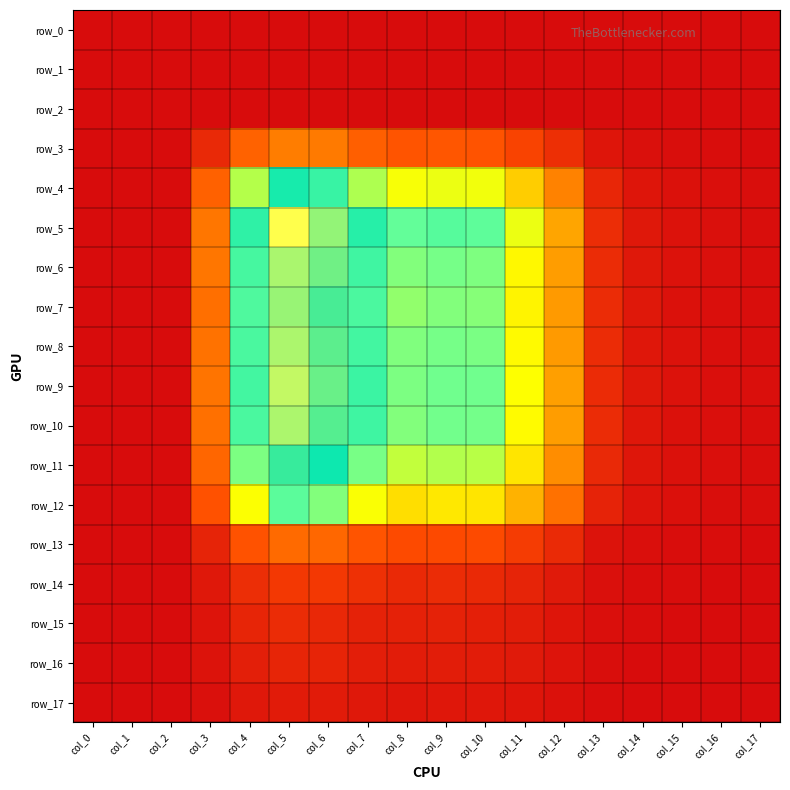

Reading left to right, what are all the values shown in this chart?

row_0: col_0=0.0	col_1=0.0	col_2=0.0	col_3=0.0	col_4=0.0	col_5=0.0	col_6=0.0	col_7=0.0	col_8=0.0	col_9=0.0	col_10=0.0	col_11=0.0	col_12=0.0	col_13=0.0	col_14=0.0	col_15=0.0	col_16=0.0	col_17=0.0
row_1: col_0=0.0	col_1=0.0	col_2=0.0	col_3=0.0	col_4=0.0	col_5=0.0	col_6=0.0	col_7=0.0	col_8=0.0	col_9=0.0	col_10=0.0	col_11=0.0	col_12=0.0	col_13=0.0	col_14=0.0	col_15=0.0	col_16=0.0	col_17=0.0
row_2: col_0=0.0	col_1=0.0	col_2=0.0	col_3=0.0	col_4=0.0	col_5=0.0	col_6=0.0	col_7=0.0	col_8=0.0	col_9=0.0	col_10=0.0	col_11=0.0	col_12=0.0	col_13=0.0	col_14=0.0	col_15=0.0	col_16=0.0	col_17=0.0
row_3: col_0=0.0	col_1=0.0	col_2=0.0	col_3=0.0	col_4=0.0	col_5=0.0	col_6=0.0	col_7=0.0	col_8=0.0	col_9=0.0	col_10=0.0	col_11=0.0	col_12=0.0	col_13=0.0	col_14=0.0	col_15=0.0	col_16=0.0	col_17=0.0
row_4: col_0=0.0	col_1=0.0	col_2=0.0	col_3=0.0	col_4=0.1	col_5=0.1	col_6=0.1	col_7=0.1	col_8=0.1	col_9=0.1	col_10=0.1	col_11=0.0	col_12=0.0	col_13=0.0	col_14=0.0	col_15=0.0	col_16=0.0	col_17=0.0
row_5: col_0=0.0	col_1=0.0	col_2=0.0	col_3=0.0	col_4=0.1	col_5=0.1	col_6=0.1	col_7=0.1	col_8=0.1	col_9=0.1	col_10=0.1	col_11=0.1	col_12=0.0	col_13=0.0	col_14=0.0	col_15=0.0	col_16=0.0	col_17=0.0
row_6: col_0=0.0	col_1=0.0	col_2=0.0	col_3=0.0	col_4=0.1	col_5=0.1	col_6=0.1	col_7=0.1	col_8=0.1	col_9=0.1	col_10=0.1	col_11=0.1	col_12=0.0	col_13=0.0	col_14=0.0	col_15=0.0	col_16=0.0	col_17=0.0
row_7: col_0=0.0	col_1=0.0	col_2=0.0	col_3=0.0	col_4=0.1	col_5=0.1	col_6=0.1	col_7=0.1	col_8=0.1	col_9=0.1	col_10=0.1	col_11=0.0	col_12=0.0	col_13=0.0	col_14=0.0	col_15=0.0	col_16=0.0	col_17=0.0
row_8: col_0=0.0	col_1=0.0	col_2=0.0	col_3=0.0	col_4=0.1	col_5=0.1	col_6=0.1	col_7=0.1	col_8=0.1	col_9=0.1	col_10=0.1	col_11=0.1	col_12=0.0	col_13=0.0	col_14=0.0	col_15=0.0	col_16=0.0	col_17=0.0
row_9: col_0=0.0	col_1=0.0	col_2=0.0	col_3=0.0	col_4=0.1	col_5=0.1	col_6=0.1	col_7=0.1	col_8=0.1	col_9=0.1	col_10=0.1	col_11=0.1	col_12=0.0	col_13=0.0	col_14=0.0	col_15=0.0	col_16=0.0	col_17=0.0
row_10: col_0=0.0	col_1=0.0	col_2=0.0	col_3=0.0	col_4=0.1	col_5=0.1	col_6=0.1	col_7=0.1	col_8=0.1	col_9=0.1	col_10=0.1	col_11=0.1	col_12=0.0	col_13=0.0	col_14=0.0	col_15=0.0	col_16=0.0	col_17=0.0
row_11: col_0=0.0	col_1=0.0	col_2=0.0	col_3=0.0	col_4=0.1	col_5=0.1	col_6=0.1	col_7=0.1	col_8=0.1	col_9=0.1	col_10=0.1	col_11=0.0	col_12=0.0	col_13=0.0	col_14=0.0	col_15=0.0	col_16=0.0	col_17=0.0
row_12: col_0=0.0	col_1=0.0	col_2=0.0	col_3=0.0	col_4=0.1	col_5=0.1	col_6=0.1	col_7=0.1	col_8=0.0	col_9=0.0	col_10=0.0	col_11=0.0	col_12=0.0	col_13=0.0	col_14=0.0	col_15=0.0	col_16=0.0	col_17=0.0
row_13: col_0=0.0	col_1=0.0	col_2=0.0	col_3=0.0	col_4=0.0	col_5=0.0	col_6=0.0	col_7=0.0	col_8=0.0	col_9=0.0	col_10=0.0	col_11=0.0	col_12=0.0	col_13=0.0	col_14=0.0	col_15=0.0	col_16=0.0	col_17=0.0
row_14: col_0=0.0	col_1=0.0	col_2=0.0	col_3=0.0	col_4=0.0	col_5=0.0	col_6=0.0	col_7=0.0	col_8=0.0	col_9=0.0	col_10=0.0	col_11=0.0	col_12=0.0	col_13=0.0	col_14=0.0	col_15=0.0	col_16=0.0	col_17=0.0
row_15: col_0=0.0	col_1=0.0	col_2=0.0	col_3=0.0	col_4=0.0	col_5=0.0	col_6=0.0	col_7=0.0	col_8=0.0	col_9=0.0	col_10=0.0	col_11=0.0	col_12=0.0	col_13=0.0	col_14=0.0	col_15=0.0	col_16=0.0	col_17=0.0
row_16: col_0=0.0	col_1=0.0	col_2=0.0	col_3=0.0	col_4=0.0	col_5=0.0	col_6=0.0	col_7=0.0	col_8=0.0	col_9=0.0	col_10=0.0	col_11=0.0	col_12=0.0	col_13=0.0	col_14=0.0	col_15=0.0	col_16=0.0	col_17=0.0
row_17: col_0=0.0	col_1=0.0	col_2=0.0	col_3=0.0	col_4=0.0	col_5=0.0	col_6=0.0	col_7=0.0	col_8=0.0	col_9=0.0	col_10=0.0	col_11=0.0	col_12=0.0	col_13=0.0	col_14=0.0	col_15=0.0	col_16=0.0	col_17=0.0